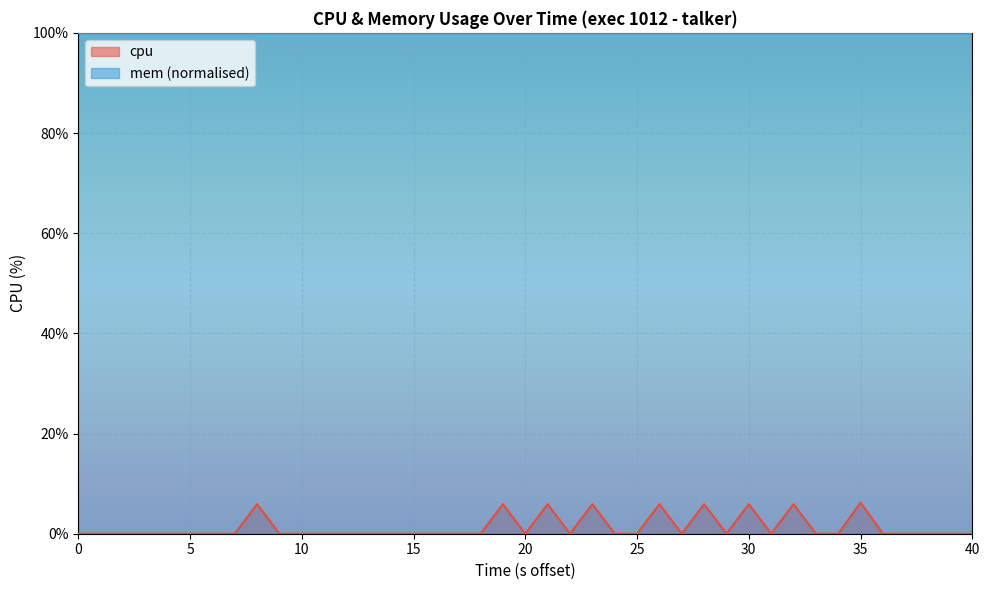

Which series has the largest total across all categories?

mem (normalised)